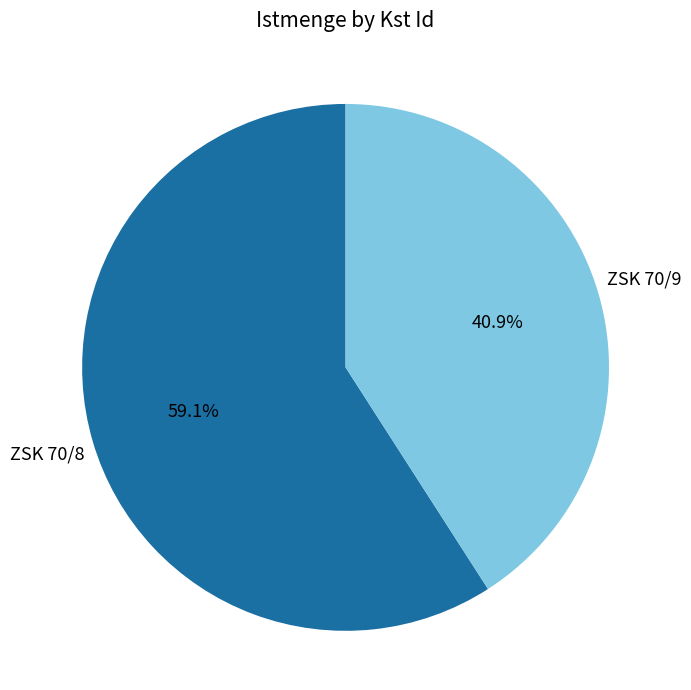

Does any single category account for the majority?

Yes